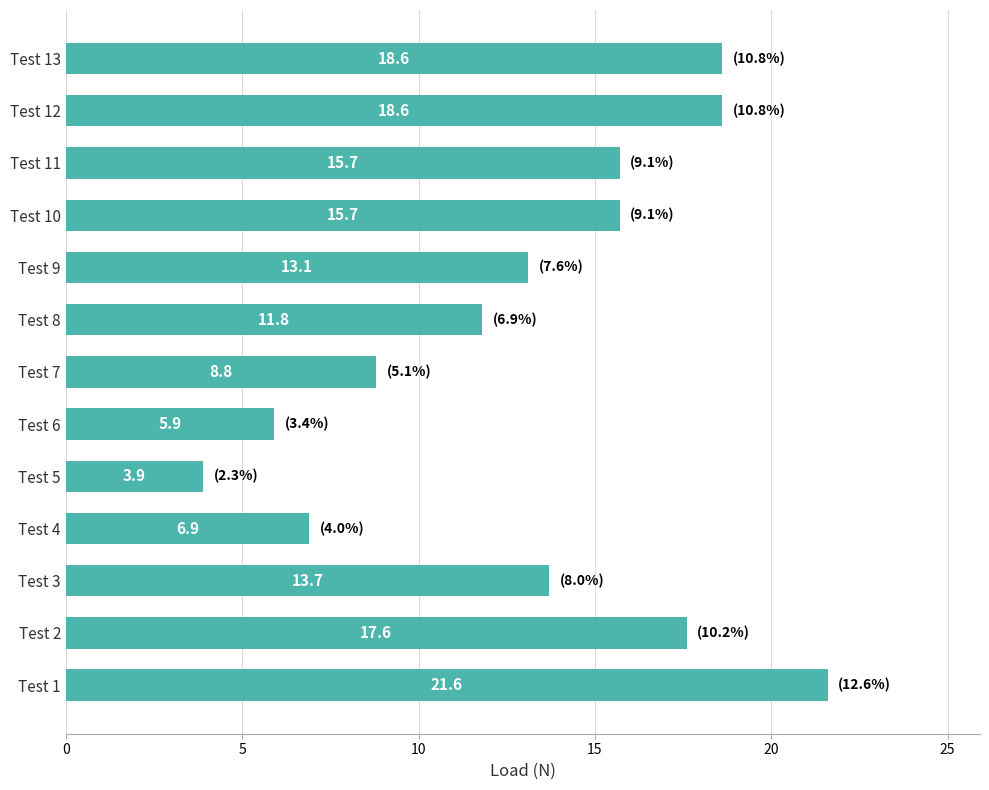

What is the difference between the maximum and minimum values?

17.7